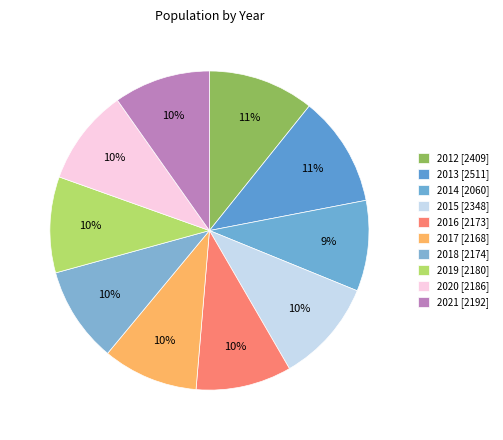

Which slice is the largest?

2013